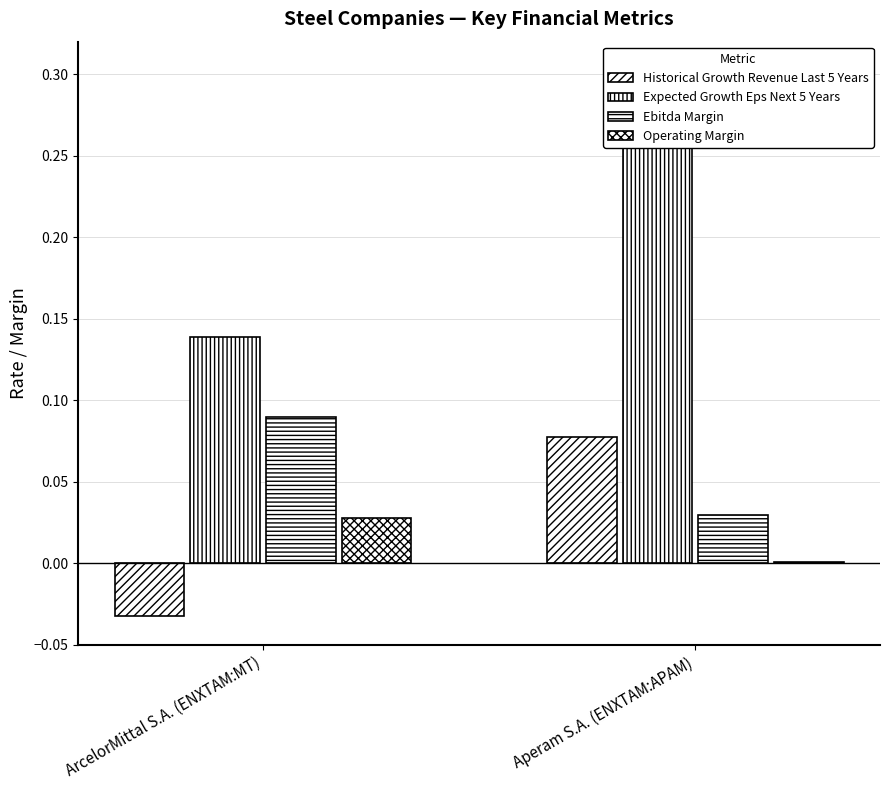

Is the value of Expected Growth Eps Next 5 Years at ArcelorMittal S.A. (ENXTAM:MT) greater than the value of Ebitda Margin at ArcelorMittal S.A. (ENXTAM:MT)?

Yes